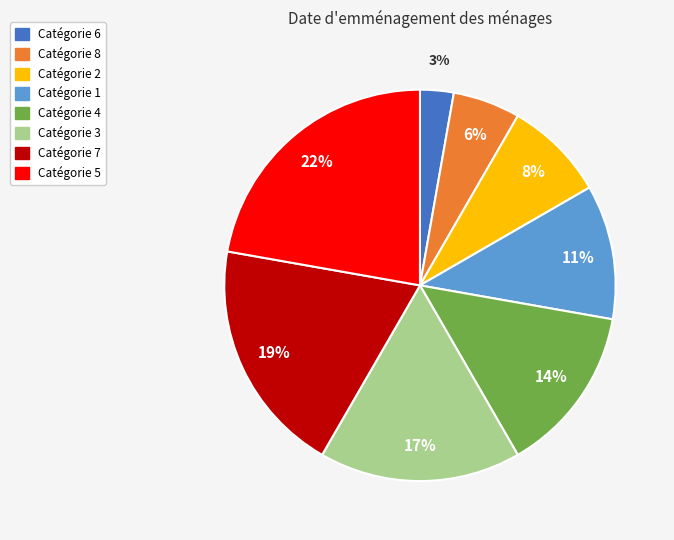

Is there a majority slice in this chart?

No